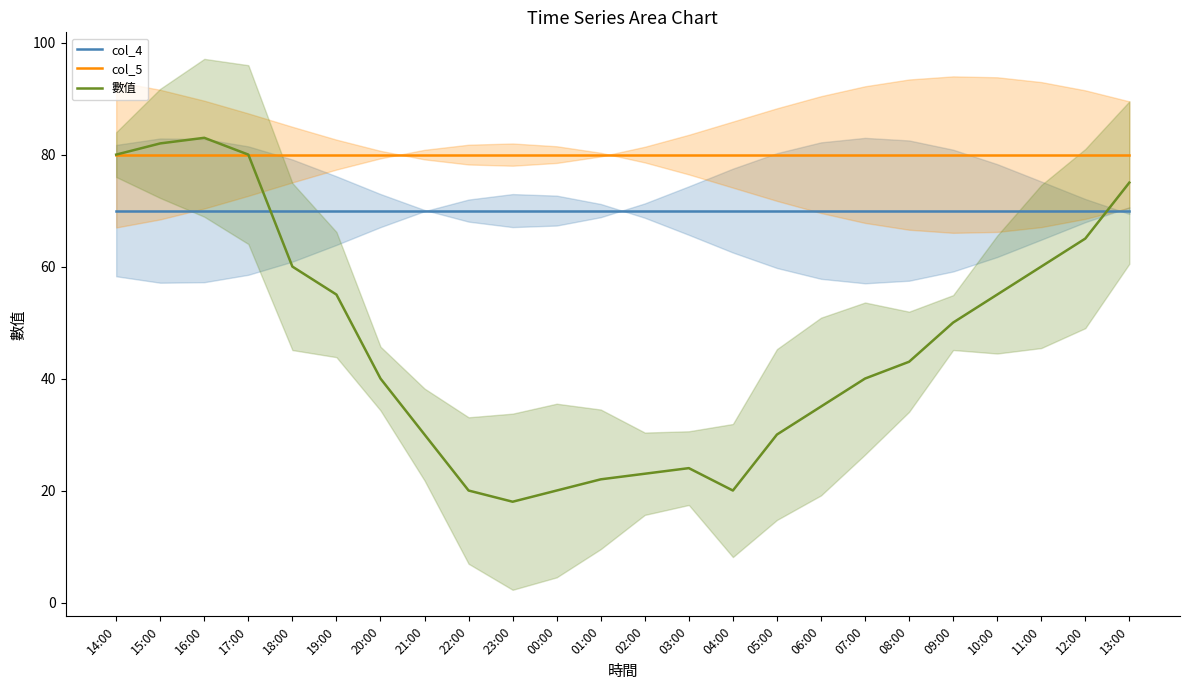

True or false: col_5 and 數值 intersect in this chart.

False